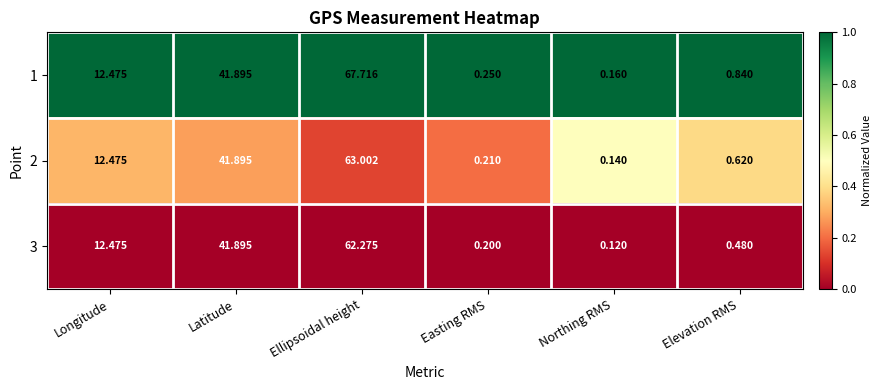

At which category is the sum across all series the highest?

Ellipsoidal height